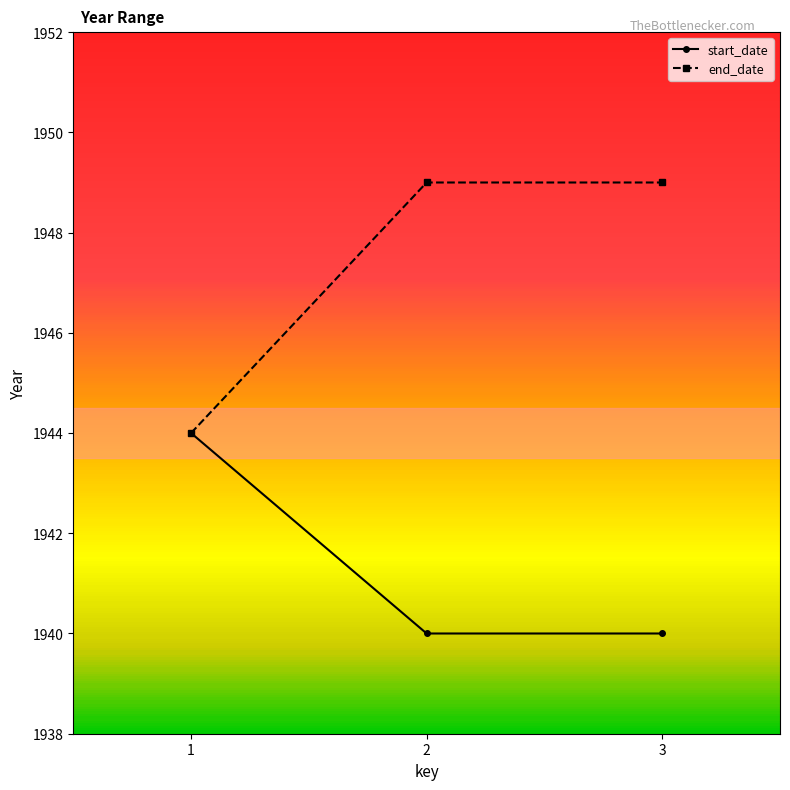

At how many categories does at least one series exceed 1942?

3